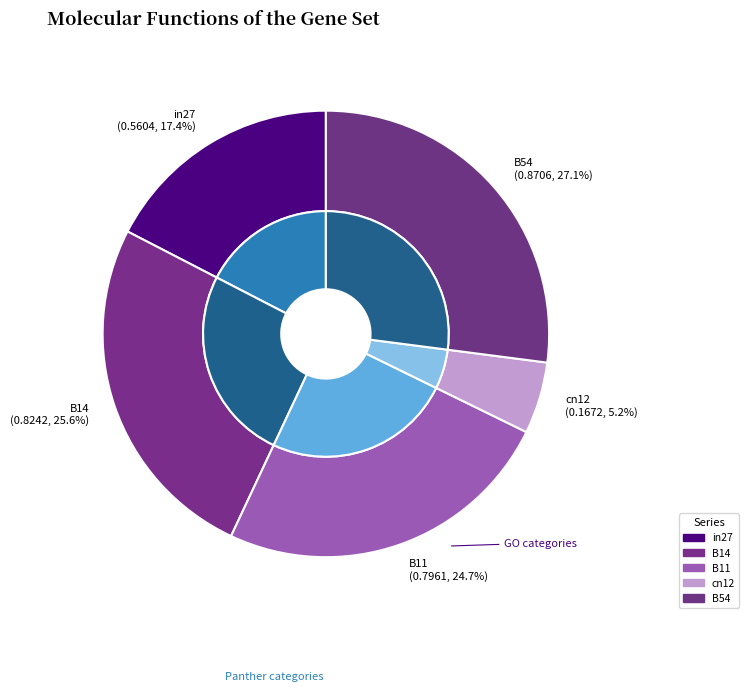

To the nearest percent, what portion does cn12 represent?

5%